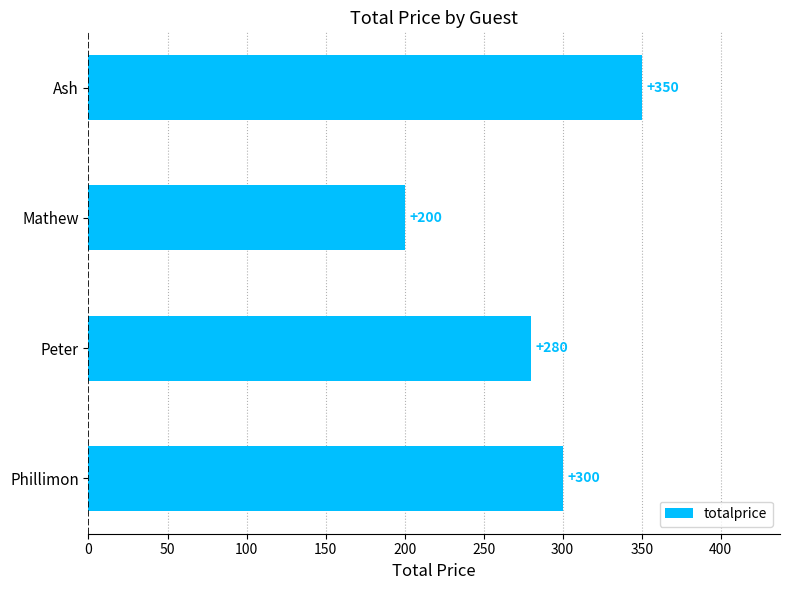

Reading bottom to top, list all the values displayed in this chart.

Phillimon=300	Peter=280	Mathew=200	Ash=350